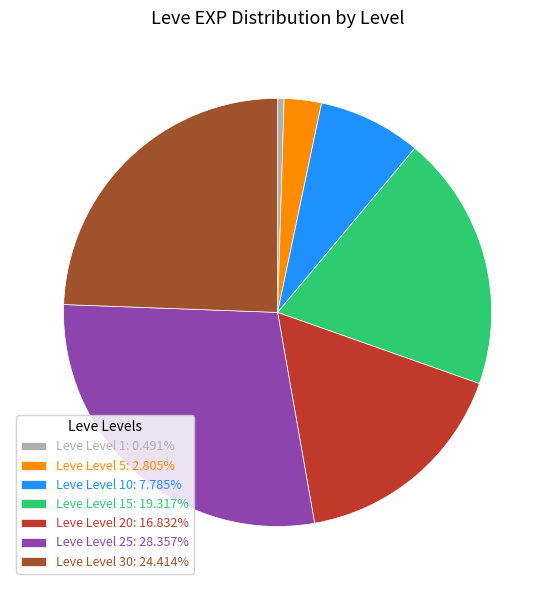

Is there a majority slice in this chart?

No